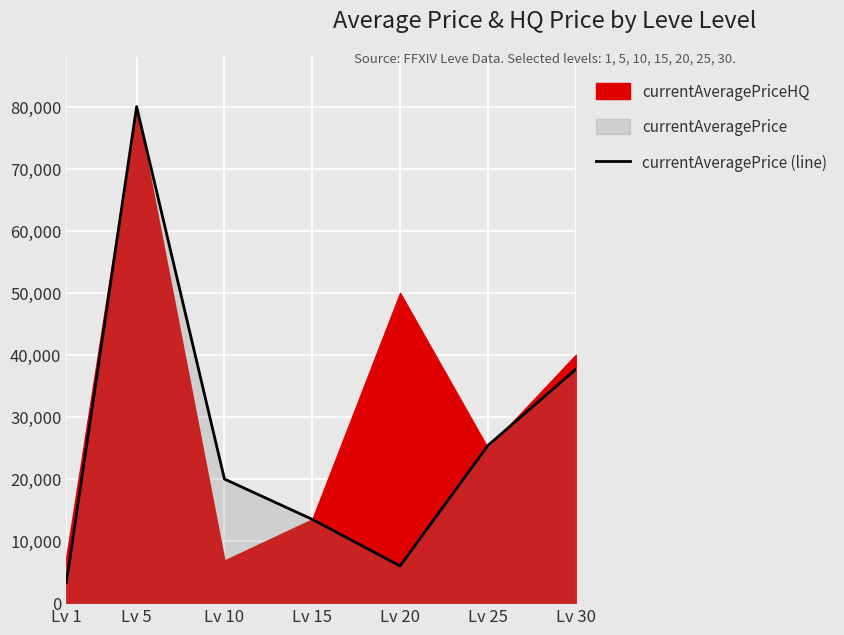

How many values are below 19994?

3